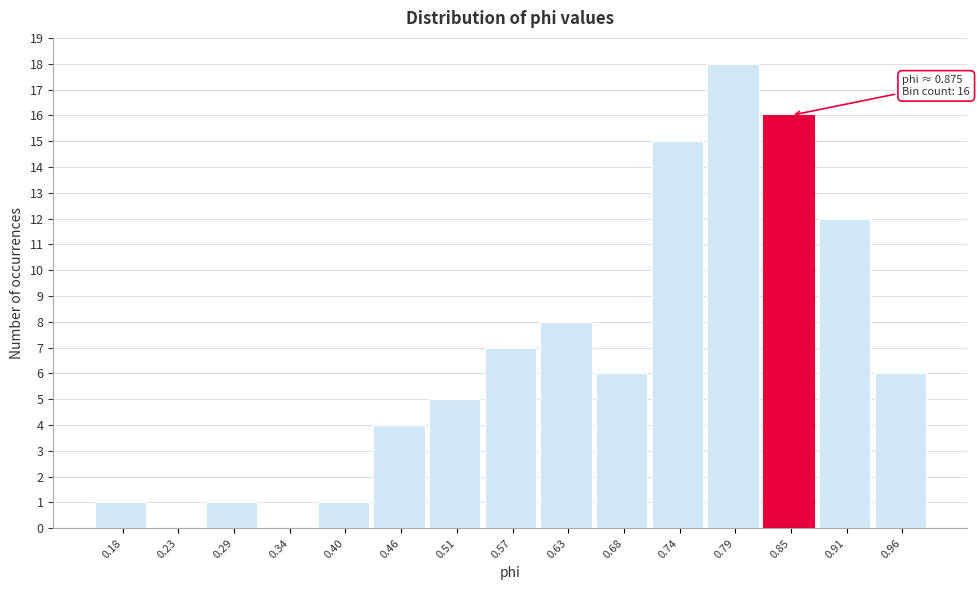

Which range on the x-axis has the tallest bar?

0.77 to 0.82